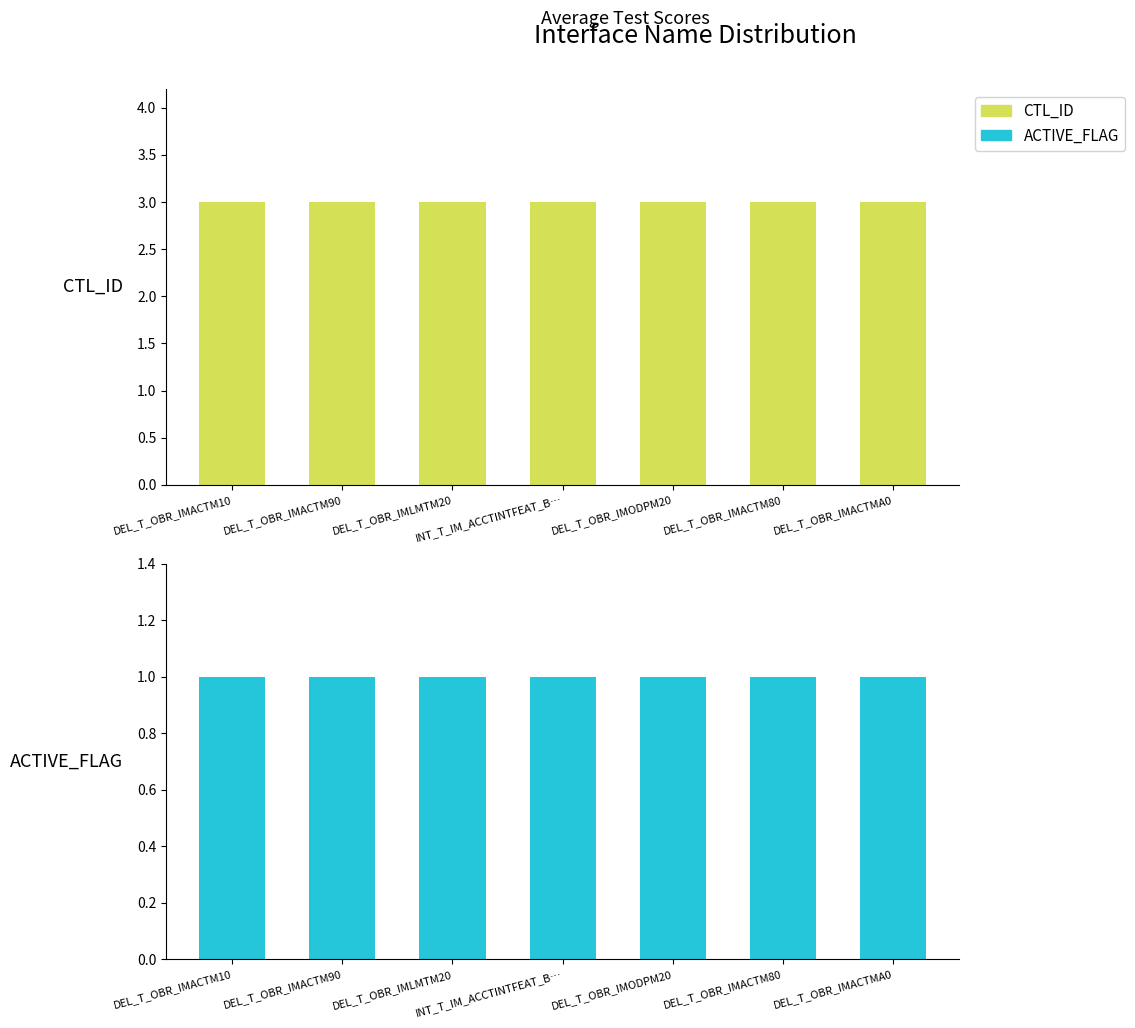

What is the average value of the CTL_ID series?

3